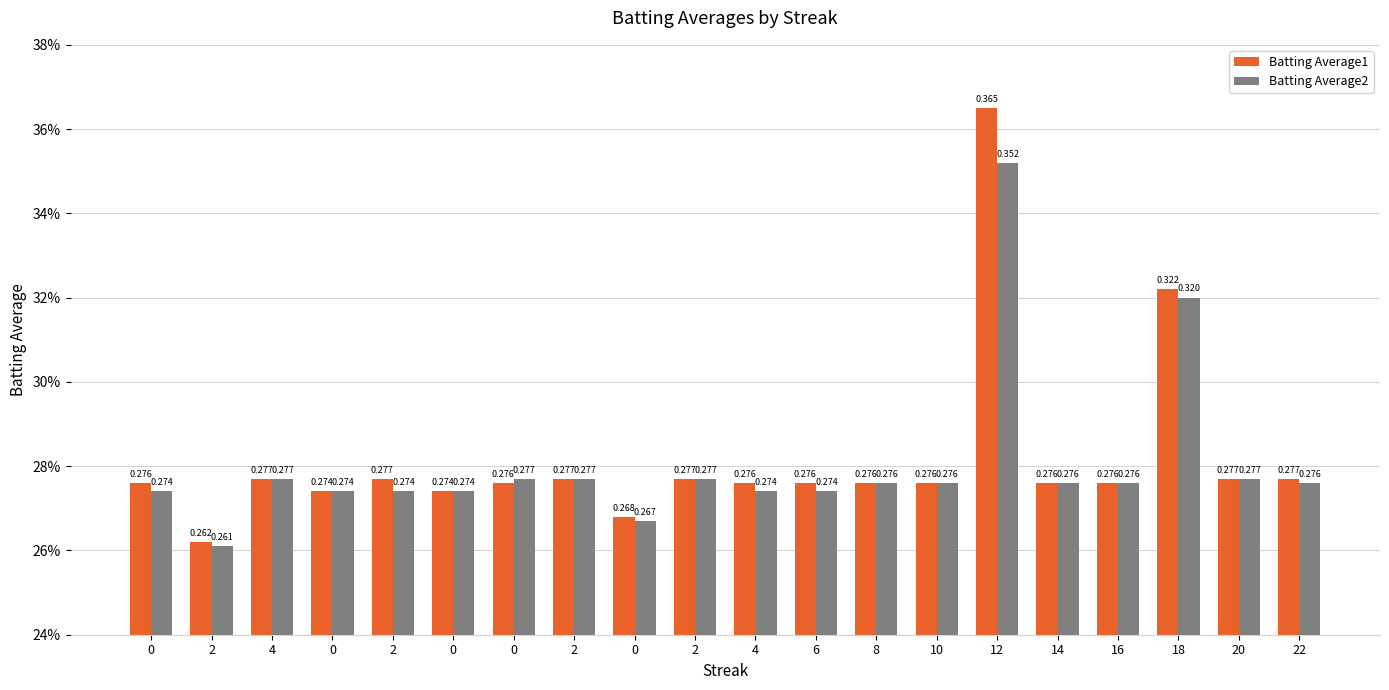

What is the sum of the Batting Average1 values at 10 and 12?

0.6